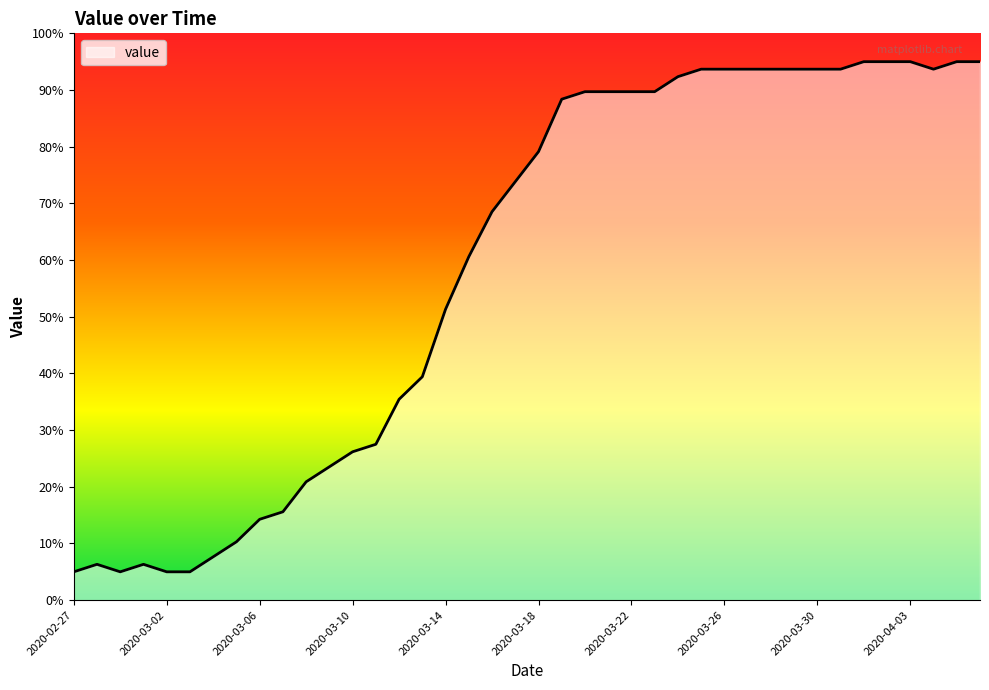

What is the minimum value shown in the chart?

5.0